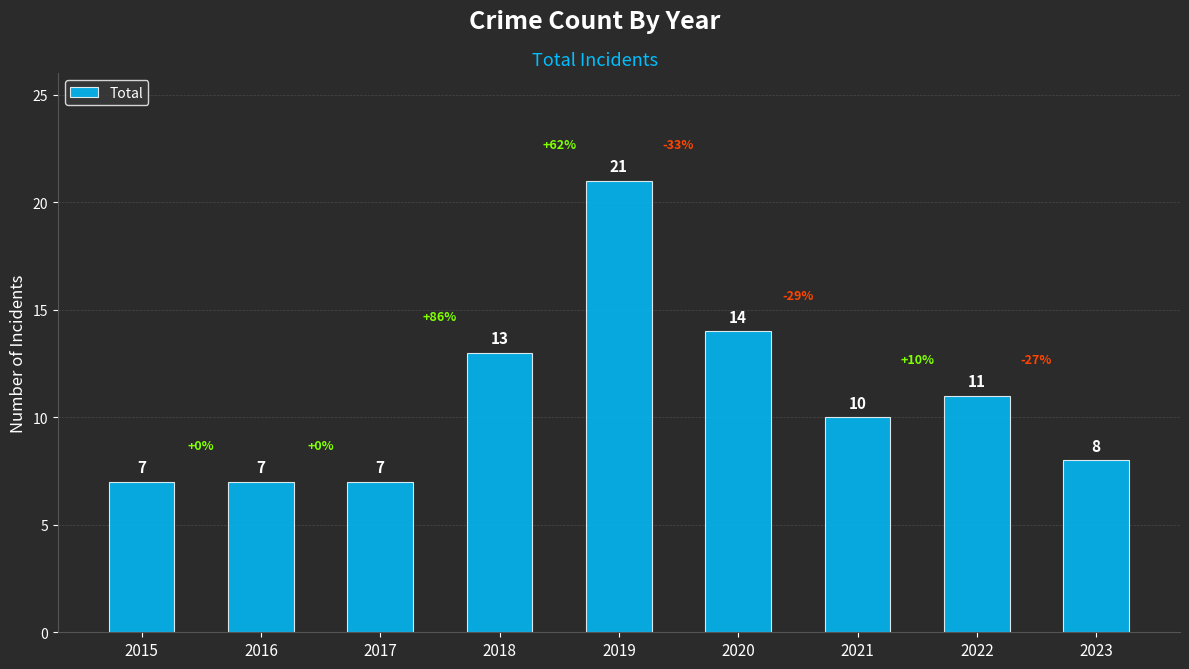

What is the value of the 7th bar from the left?

10